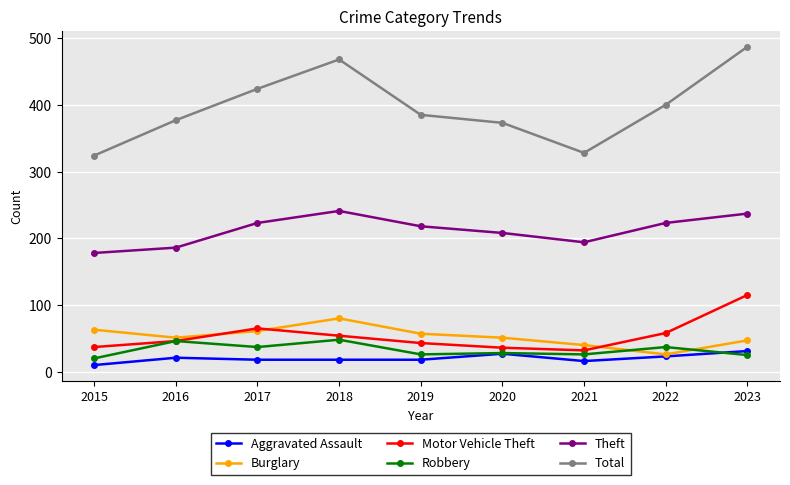

Which series has the largest range (max minus min)?

Total